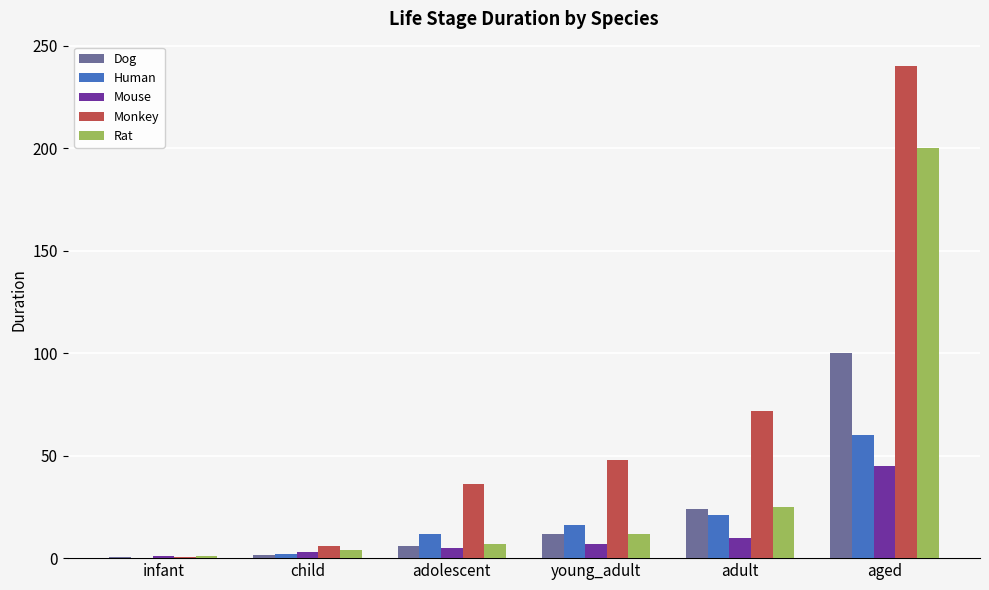

What is the sum of the Dog values at child and aged?

101.5